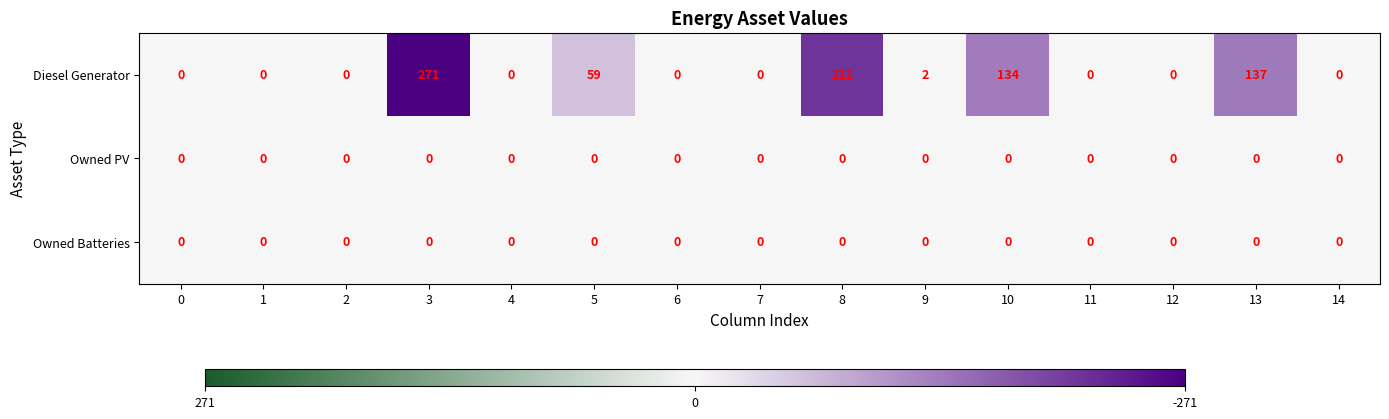

Is it true that Diesel Generator equals 271 at 3?

True